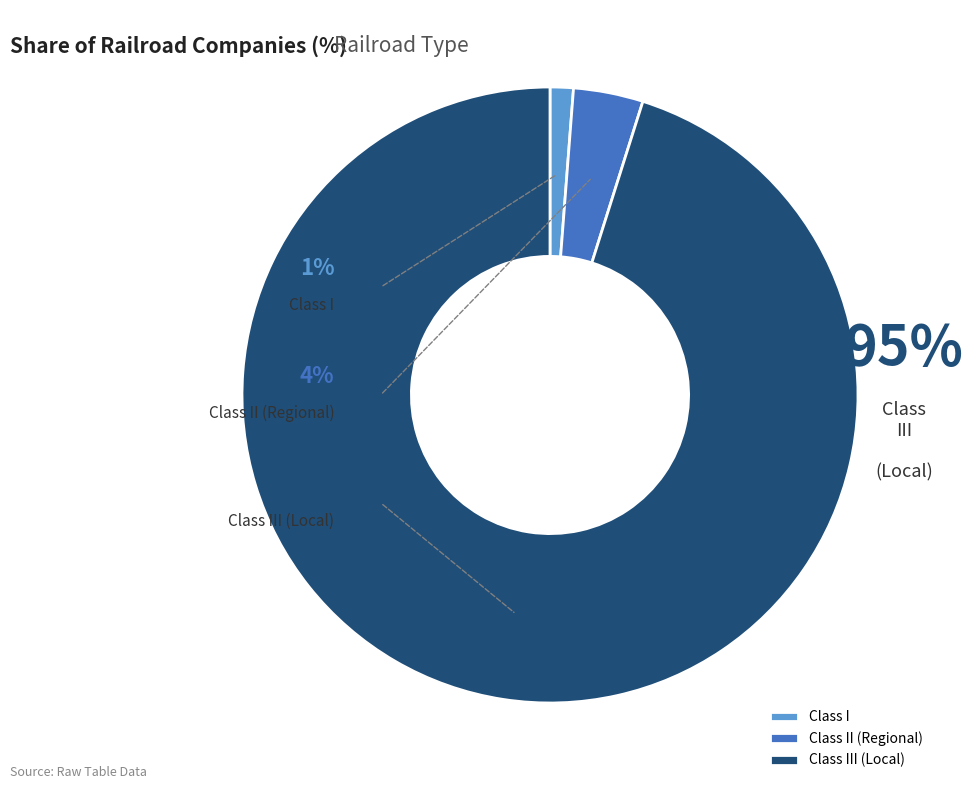

To the nearest percent, what is the average slice percentage?

33%